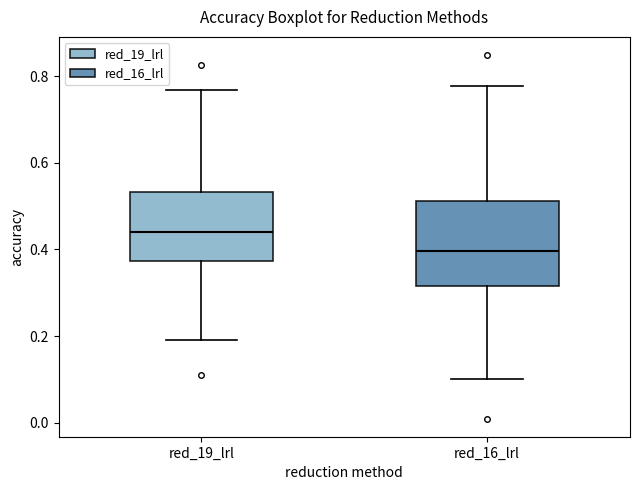

Where does the upper whisker of the box for red_16_lrl end on the y-axis? The values are not printed on the chart, so give them approximately, as read against the axis.

0.78